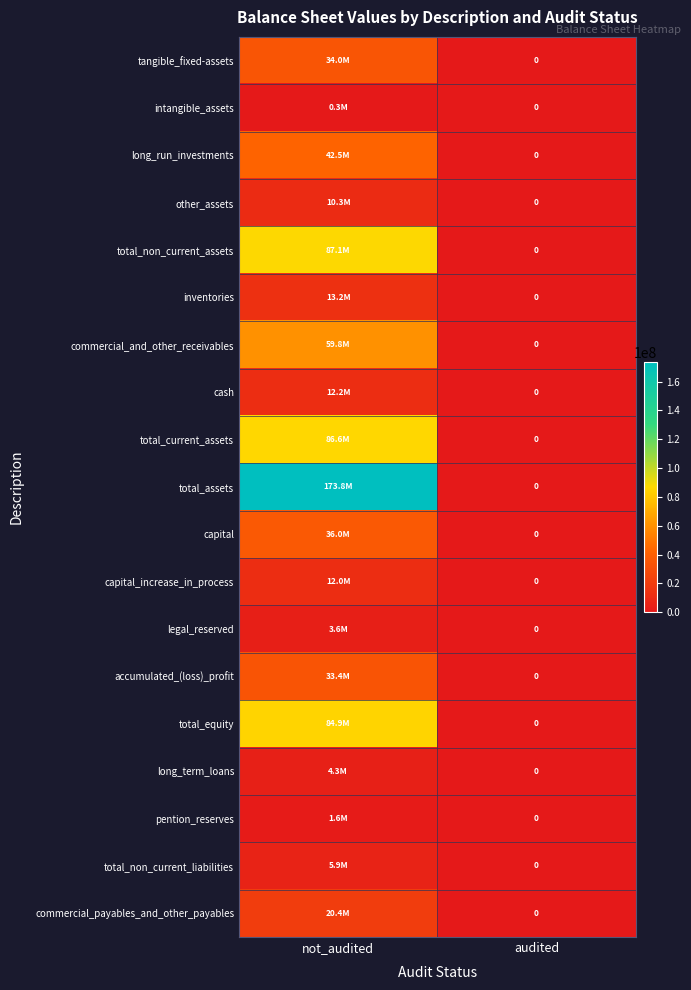

What is the average value of the long_run_investments series?

21249144